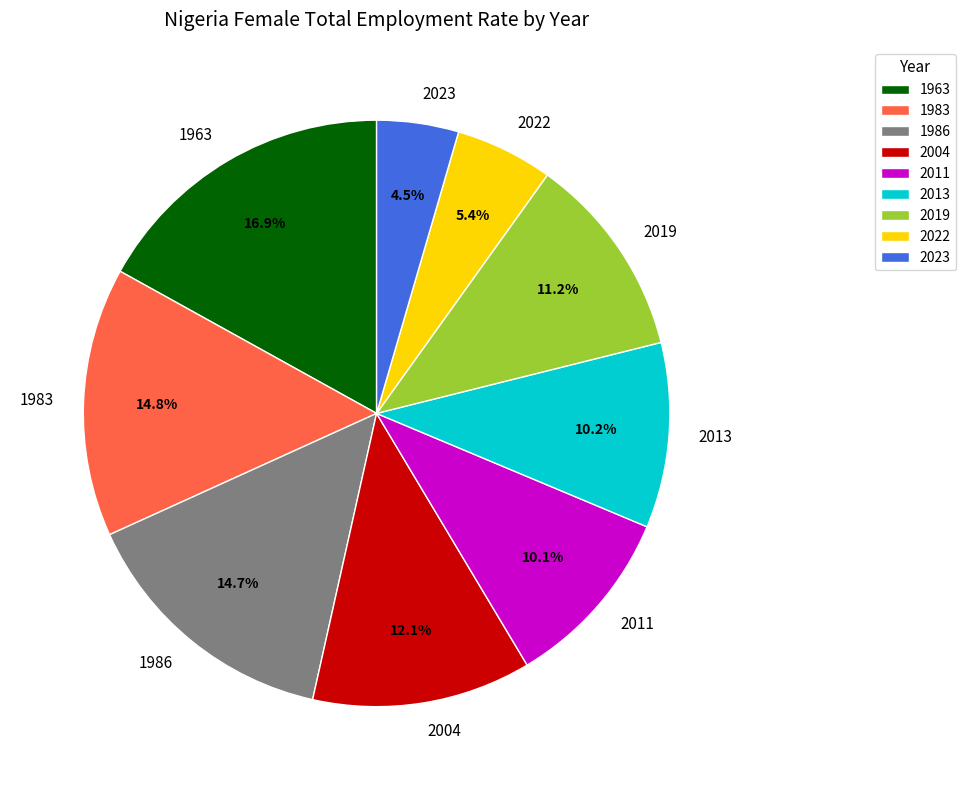

Combined, do 2013 and 1963 account for over 50%?

No